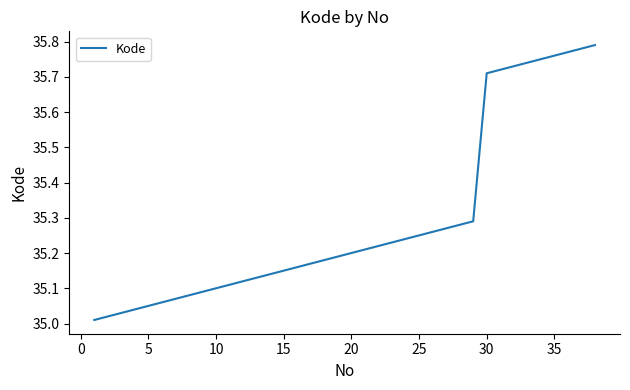

What is the difference between the maximum and minimum values?

0.8